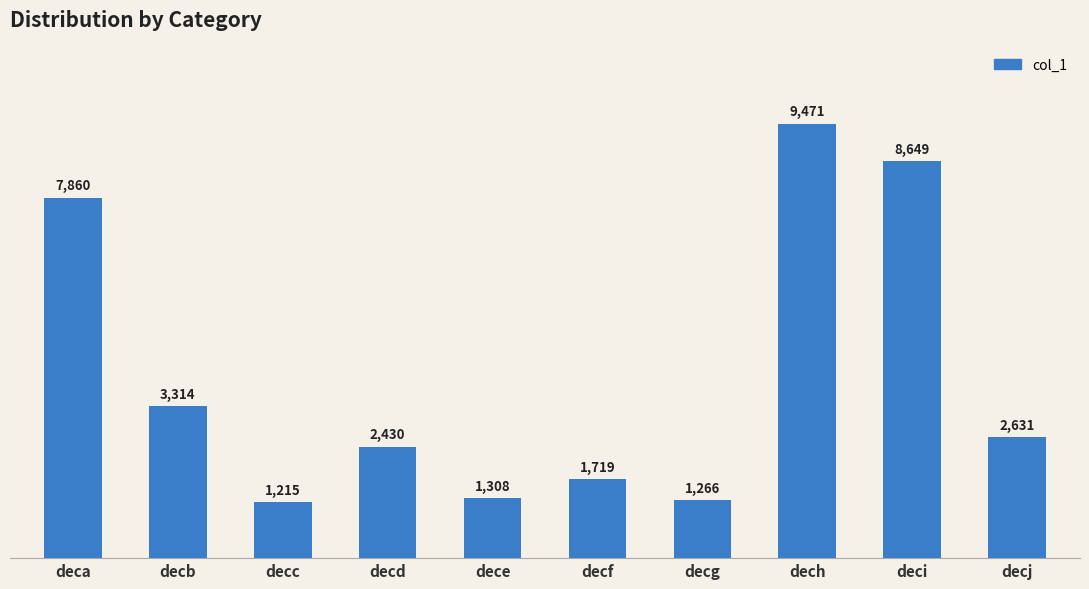

The value at dech is 9471. True or false?

True